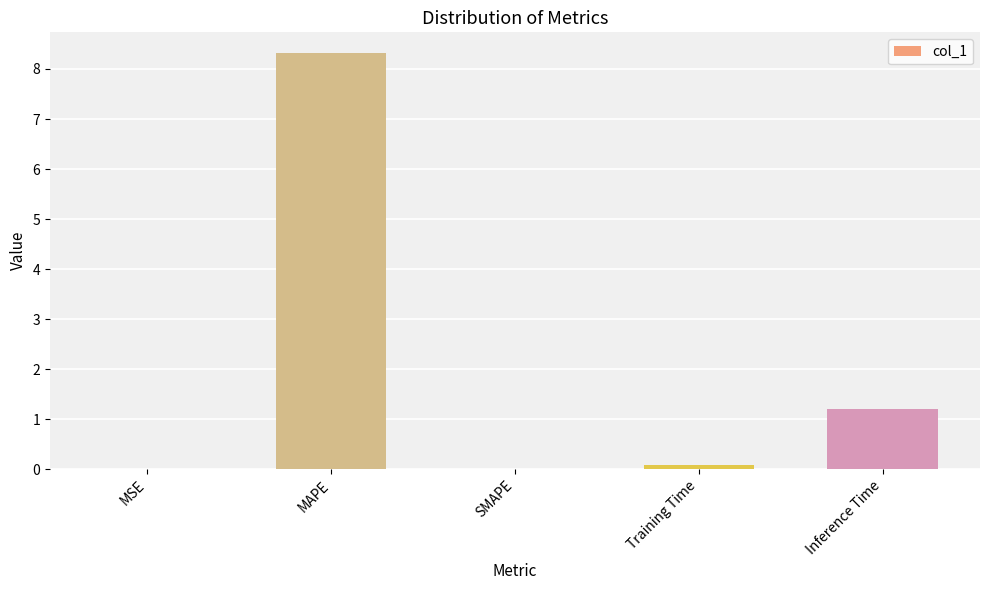

Which label corresponds to the largest value in the chart?

MAPE